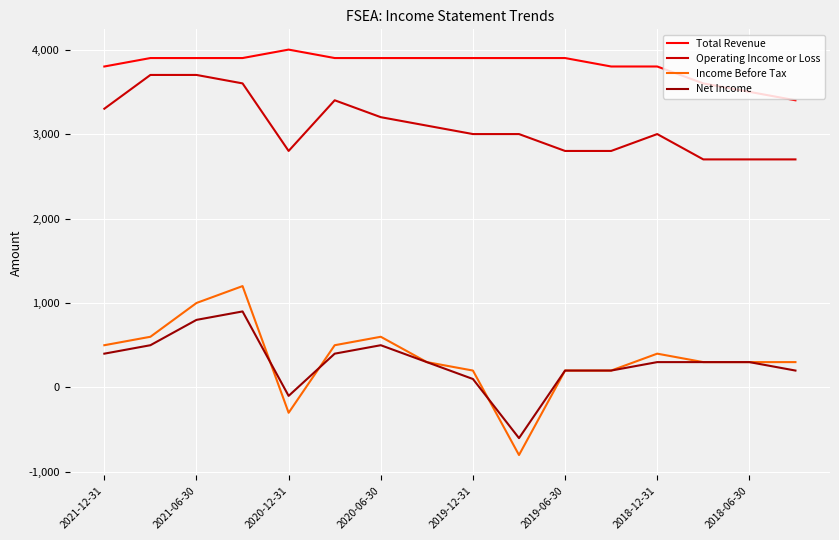

How many categories are shown in the chart?

16